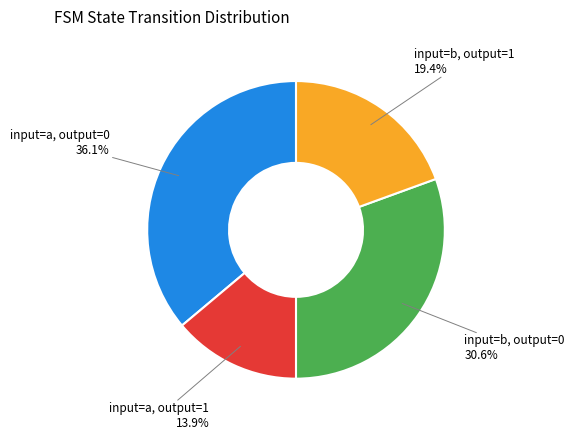

Which slice is the smallest?

input=a, output=1